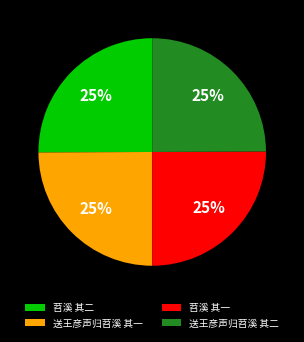

The 送王彦声归苕溪 其二 slice represents 25% of the pie. True or false?

True